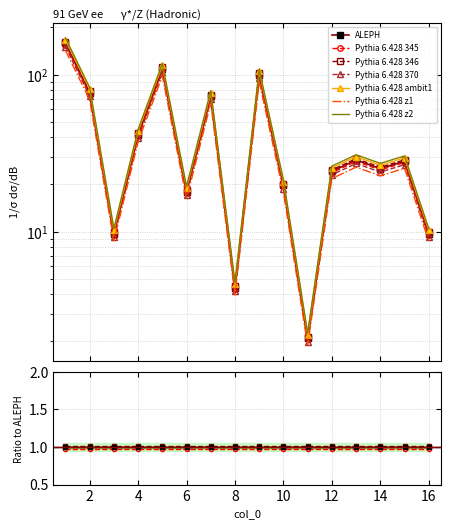

What is the average value?

45.5